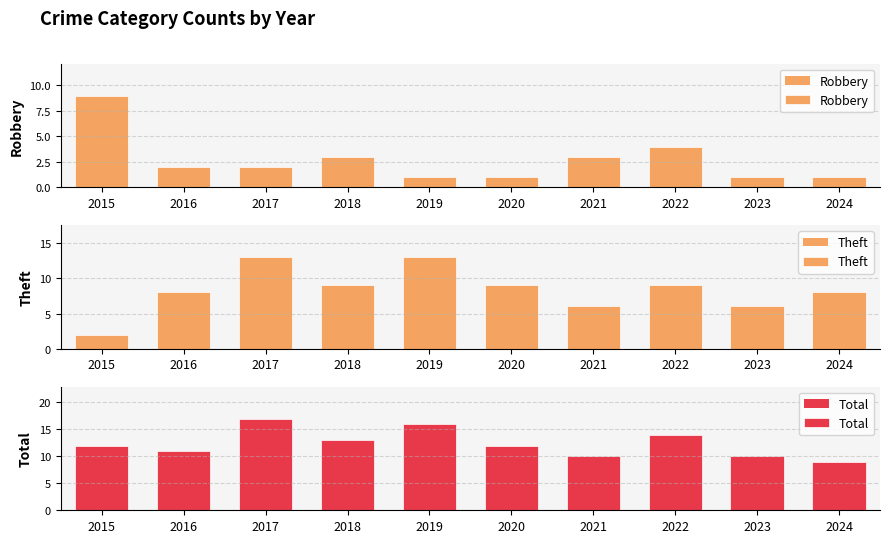

How many bars are there in total?

30